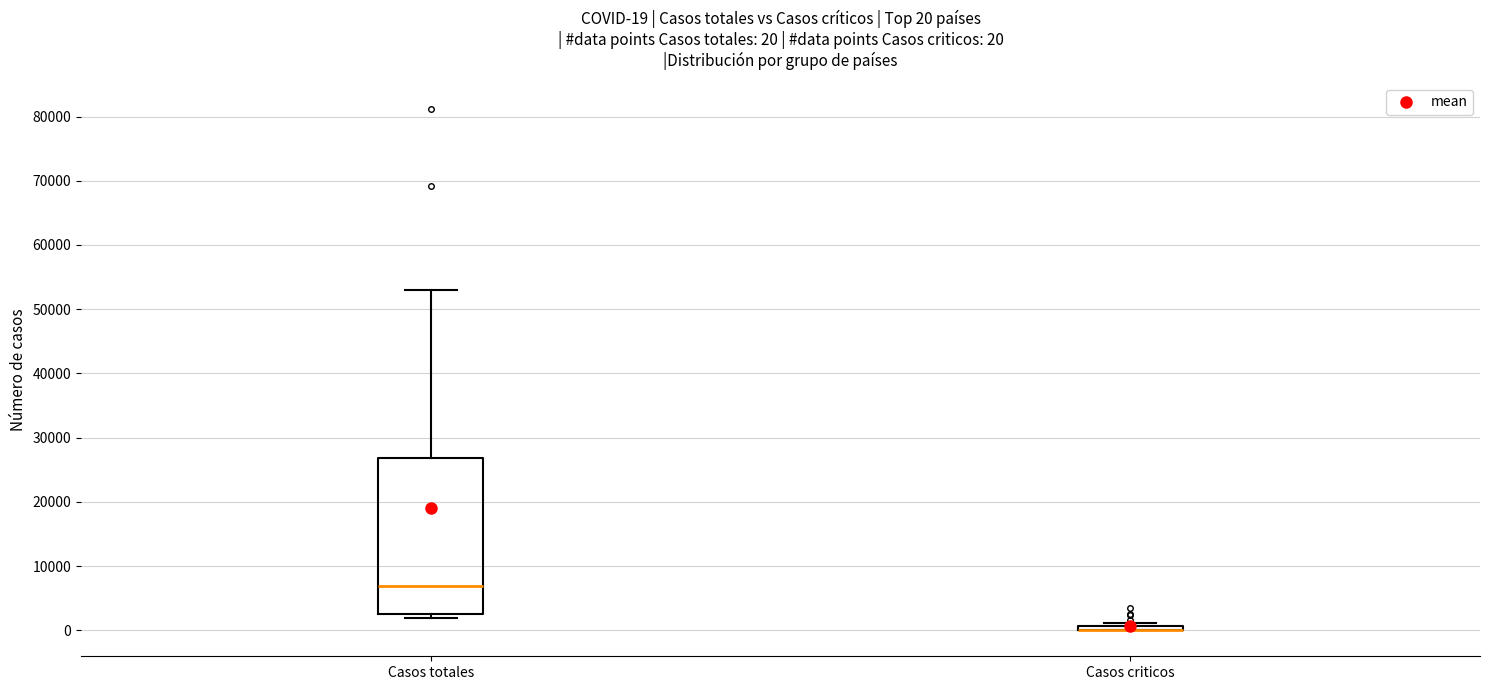

Which box is the tallest, from its lower edge to its upper edge?

Casos totales